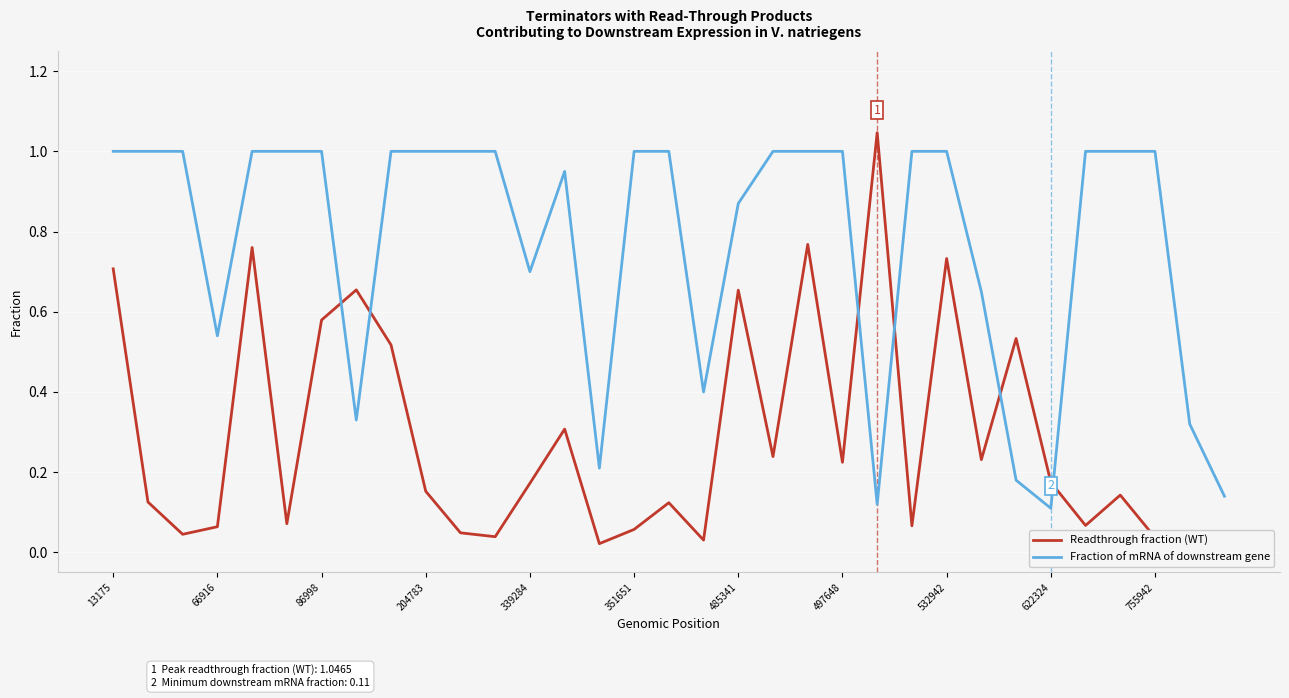

What are all the series names shown in the legend?

Readthrough fraction (WT), Fraction of mRNA of downstream gene